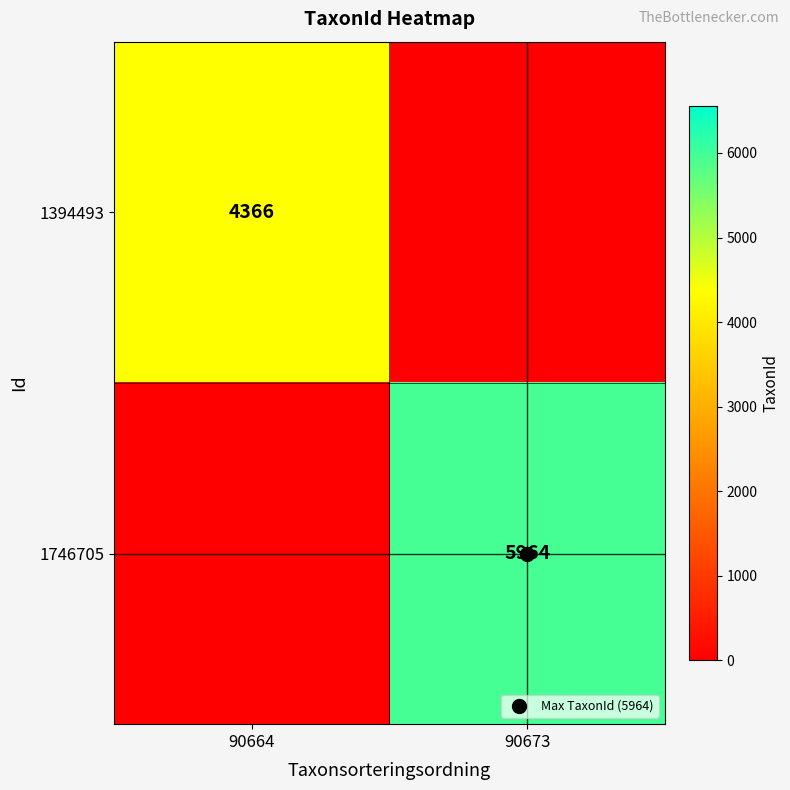

What is the difference between the highest and lowest values at 90664?

4366